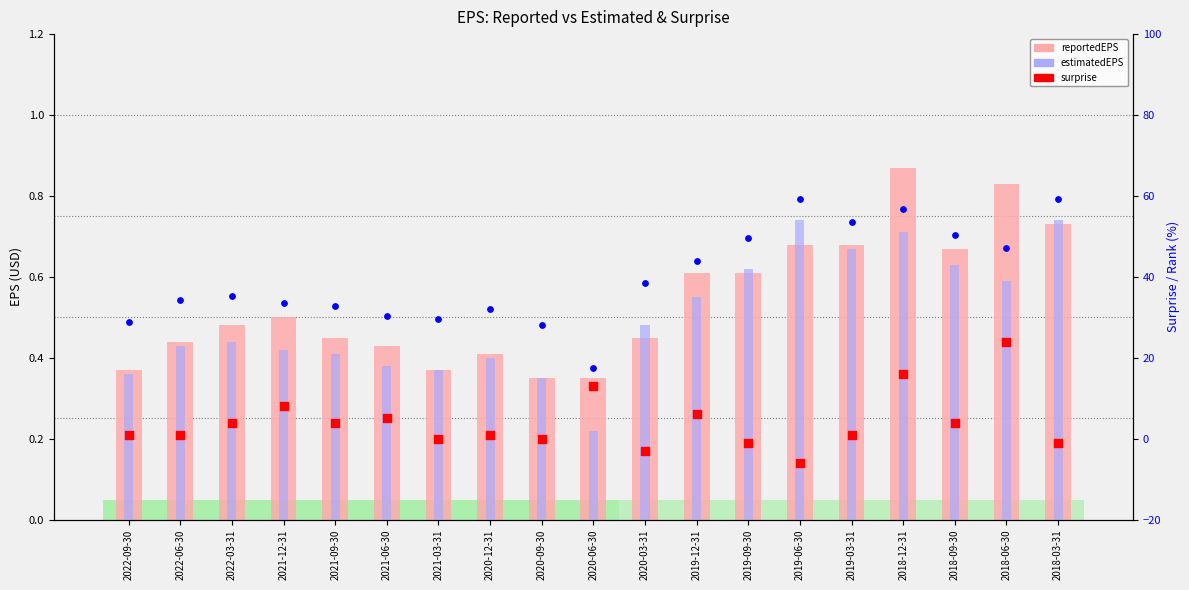

Which series reaches the maximum Y coordinate?

estimatedEPS (rank)